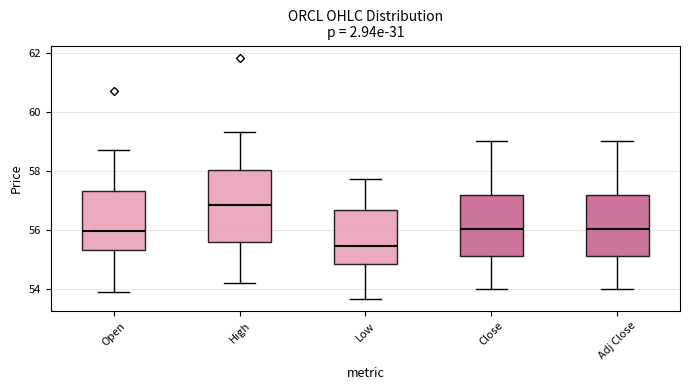

Which box is the tallest, from its lower edge to its upper edge?

High